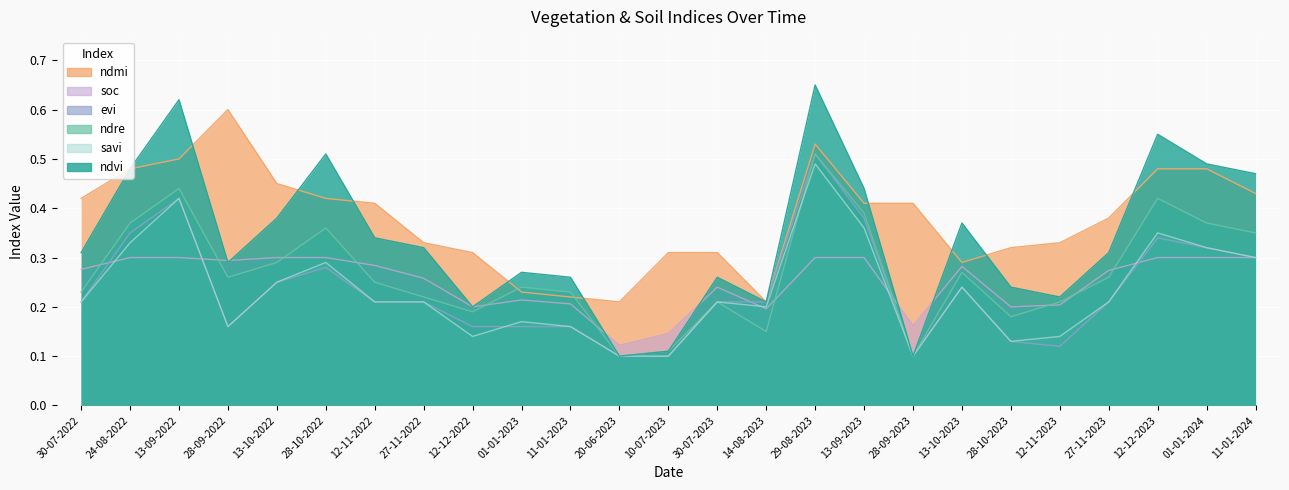

What are all the series names shown in the legend?

ndvi, ndre, savi, ndmi, soc, evi